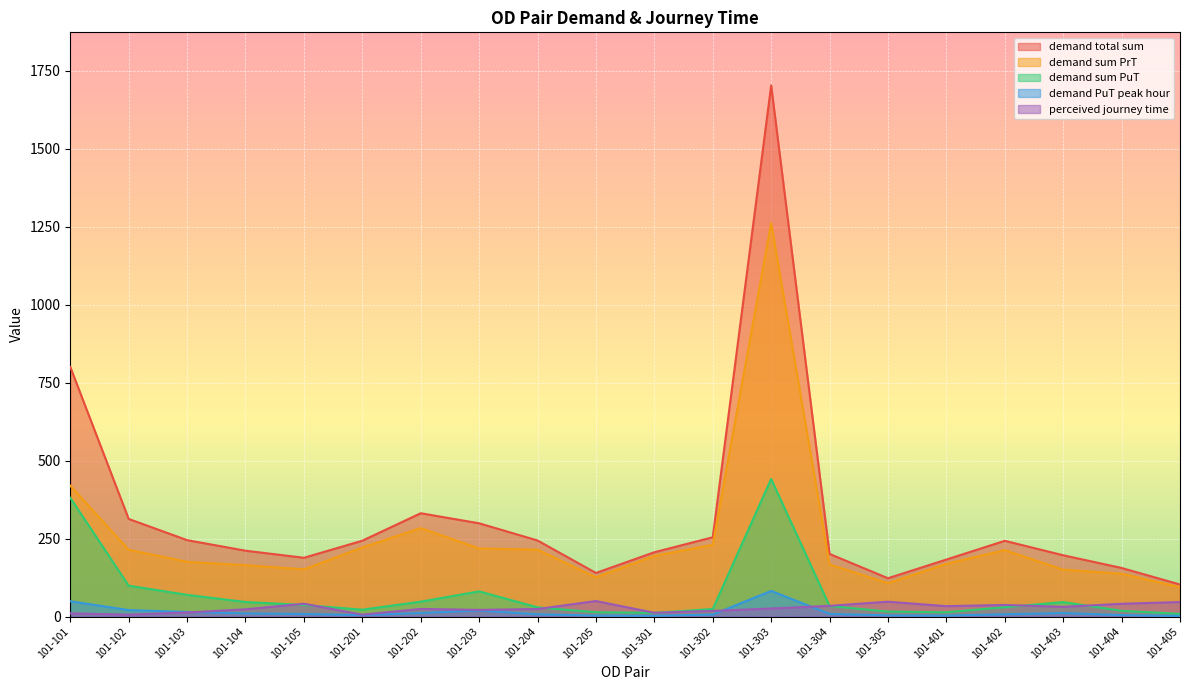

Reading left to right, list all the values displayed in this chart.

demand total sum: 101-101=800.0	101-102=312.7	101-103=244.8	101-104=211.0	101-105=188.3	101-201=243.0	101-202=331.1	101-203=298.8	101-204=243.7	101-205=139.7	101-301=206.0	101-302=254.0	101-303=1702.3	101-304=200.6	101-305=122.7	101-401=182.6	101-402=242.7	101-403=196.4	101-404=155.6	101-405=102.7
demand sum PrT: 101-101=419.5	101-102=213.9	101-103=175.3	101-104=164.5	101-105=151.2	101-201=221.2	101-202=283.5	101-203=218.2	101-204=214.4	101-205=125.9	101-301=194.4	101-302=230.0	101-303=1261.4	101-304=166.9	101-305=106.9	101-401=169.0	101-402=212.8	101-403=150.2	101-404=137.3	101-405=94.2
demand sum PuT: 101-101=380.5	101-102=98.8	101-103=69.5	101-104=46.5	101-105=37.1	101-201=21.8	101-202=47.6	101-203=80.6	101-204=29.3	101-205=13.7	101-301=11.6	101-302=24.1	101-303=440.9	101-304=33.7	101-305=15.8	101-401=13.6	101-402=29.9	101-403=46.2	101-404=18.3	101-405=8.5
demand PuT peak hour: 101-101=48.9	101-102=20.7	101-103=14.6	101-104=10.0	101-105=8.1	101-201=4.7	101-202=11.3	101-203=19.2	101-204=7.1	101-205=3.0	101-301=2.5	101-302=6.3	101-303=82.0	101-304=8.4	101-305=3.6	101-401=3.0	101-402=7.3	101-403=11.2	101-404=4.5	101-405=1.9
perceived journey time: 101-101=10.0	101-102=6.0	101-103=13.0	101-104=23.0	101-105=41.0	101-201=6.0	101-202=24.3	101-203=21.3	101-204=24.0	101-205=49.6	101-301=12.0	101-302=18.0	101-303=25.6	101-304=34.2	101-305=47.5	101-401=33.2	101-402=37.1	101-403=31.1	101-404=40.9	101-405=46.4